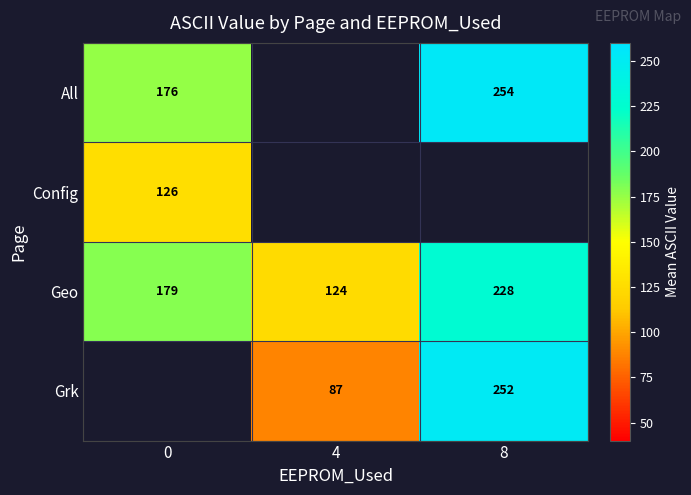

Is it true that All equals 254.0 at 8?

True